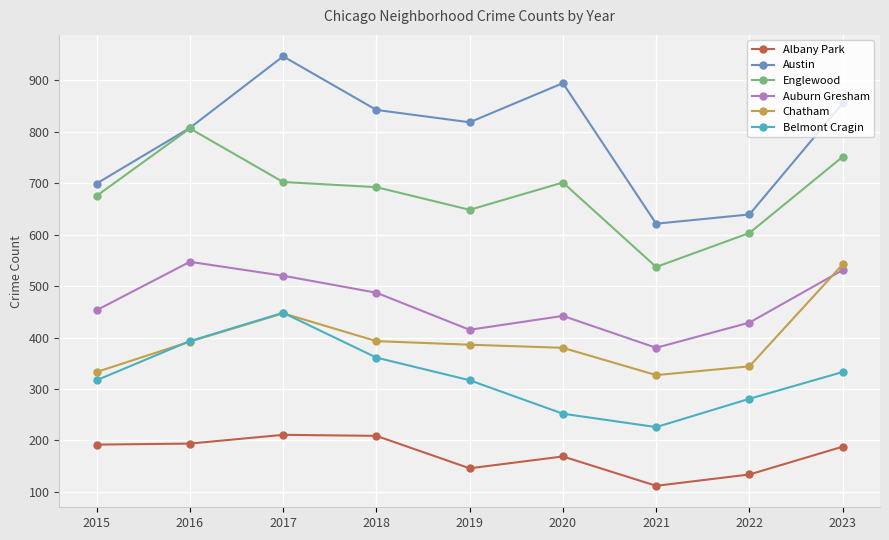

Is it true that Belmont Cragin equals 89 at 2022?

False